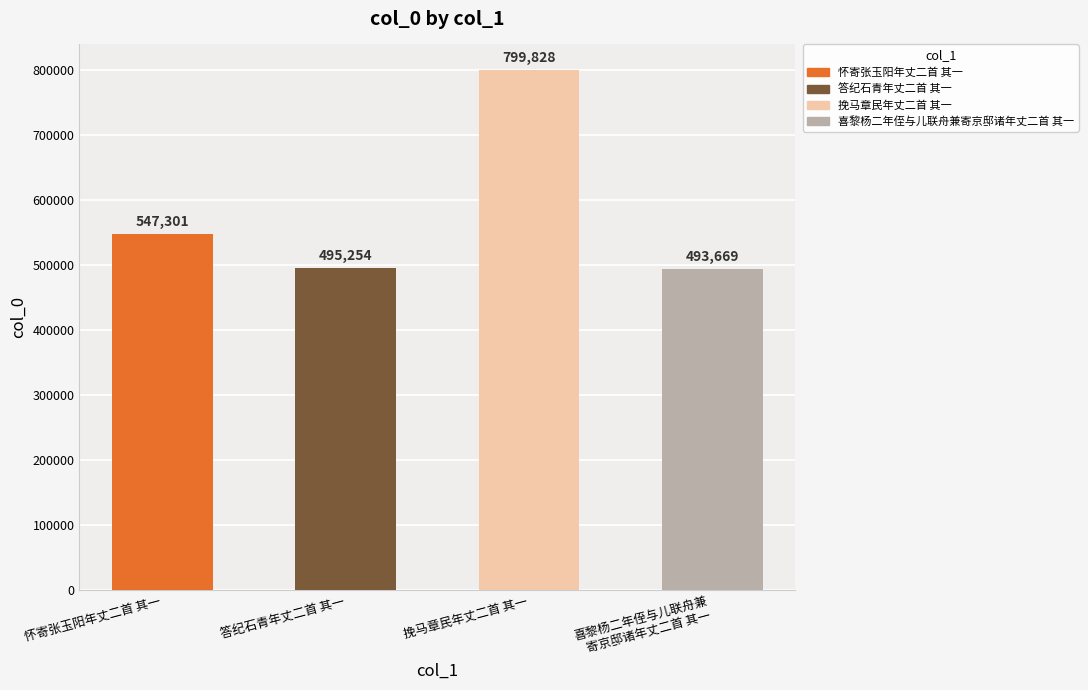

How many bars are there in total?

4